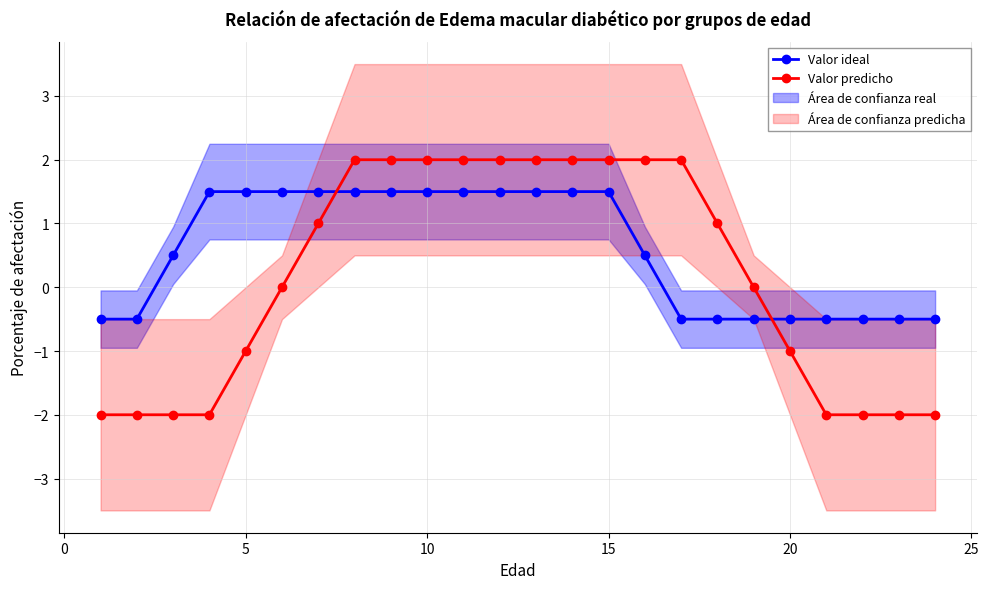

What is the difference between the maximum and minimum values in the Valor ideal series?

2.0